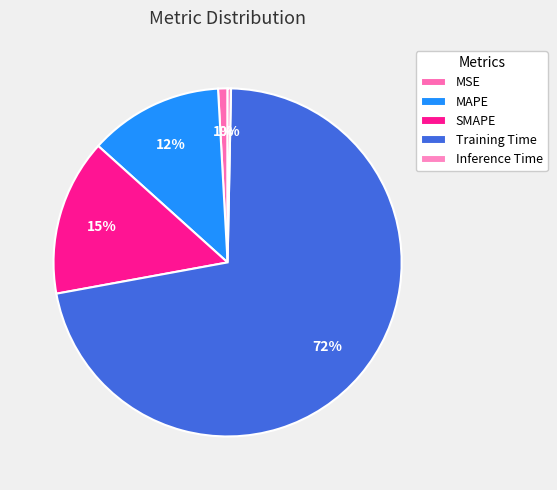

What is the change in value from MSE to Training Time?

+1.6